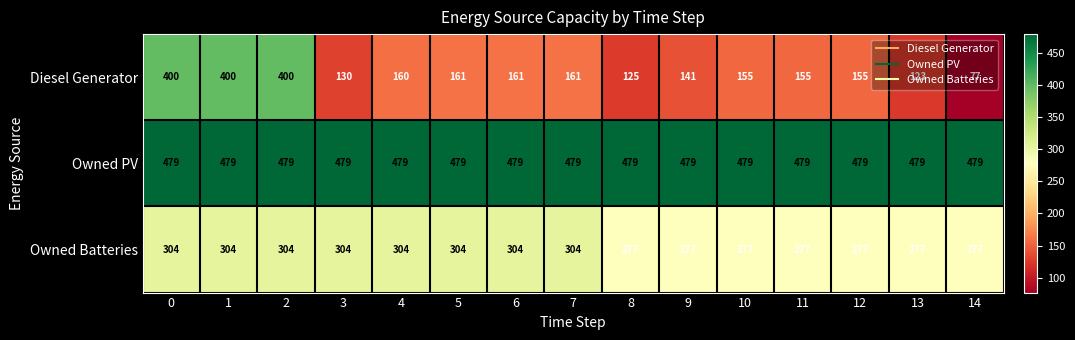

Which series has the widest spread of values?

Diesel Generator